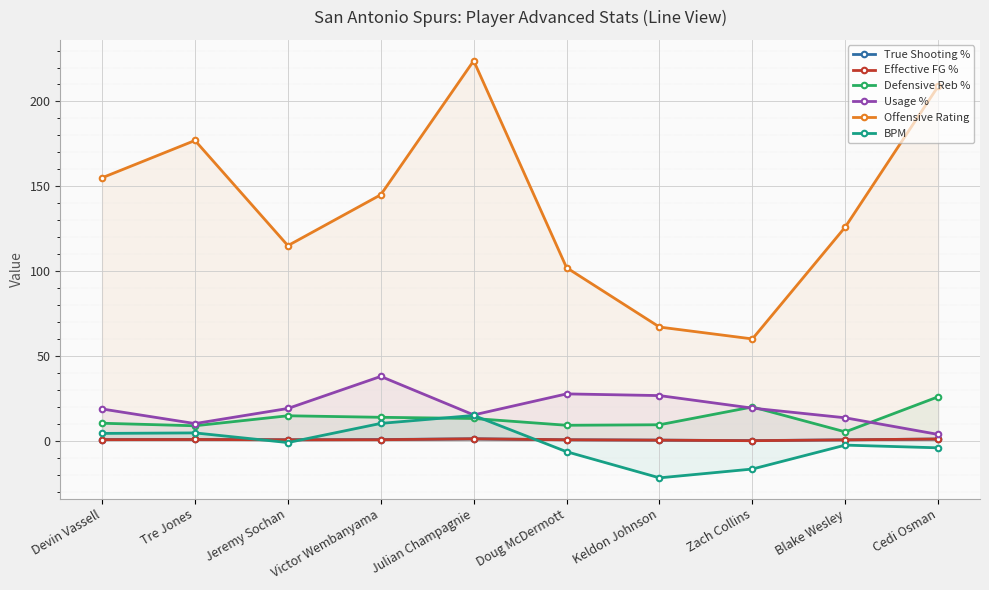

True or false: Usage % and True Shooting % cross at least once.

False